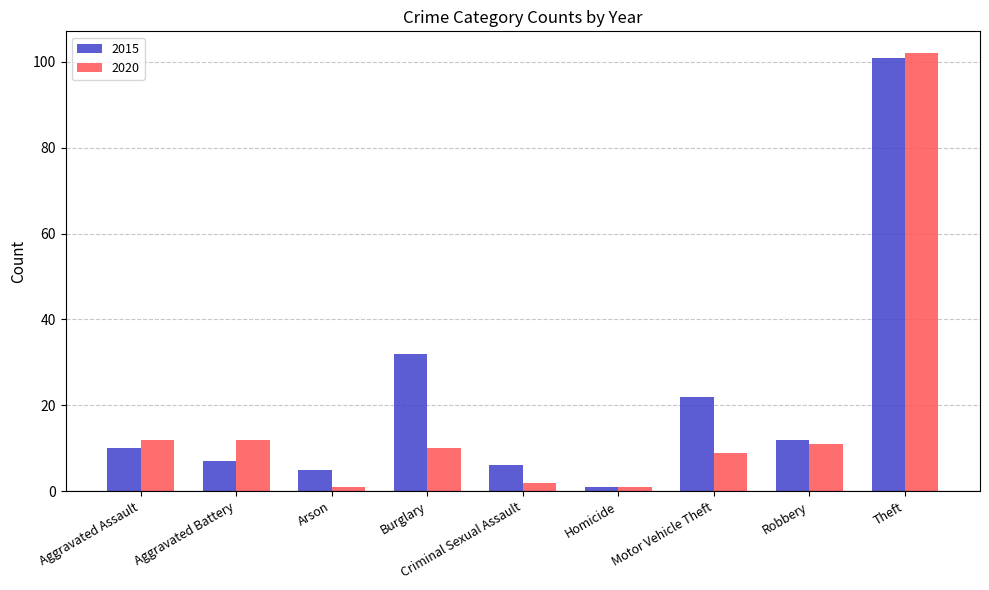

Reading right to left, list all the values displayed in this chart.

2015: 101	12	22	1	6	32	5	7	10
2020: 102	11	9	1	2	10	1	12	12